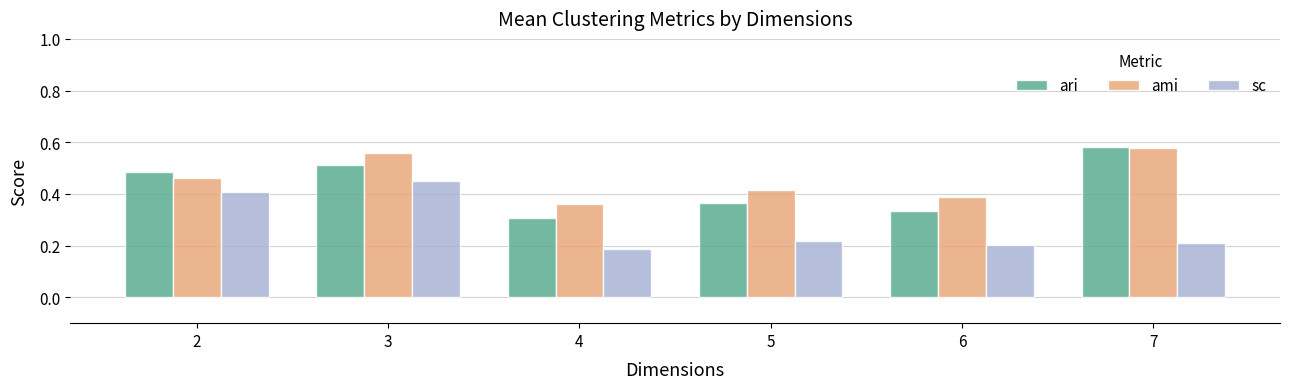

At which category is the sum across all series the highest?

3